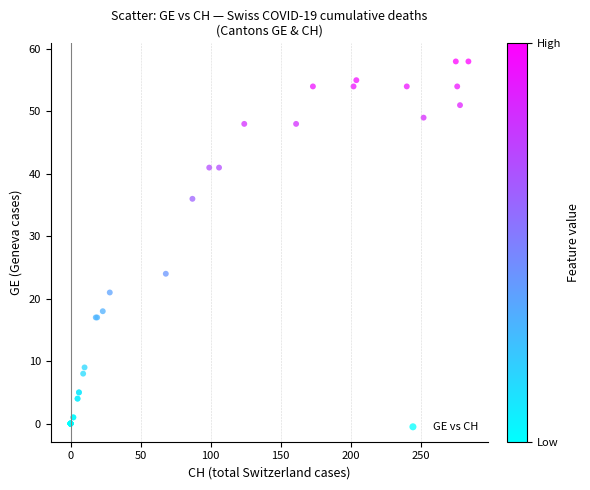

What Y value in the scatter plot is closest to 29?

24